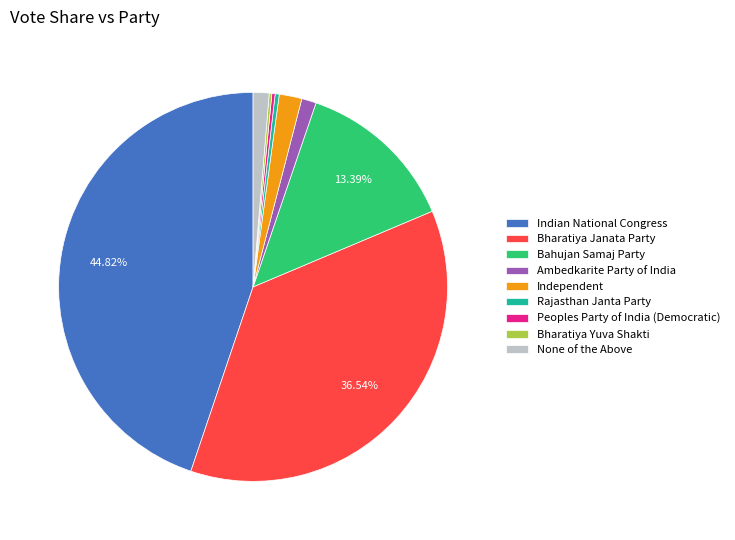

What is the ratio of the value at Independent to the value at Bahujan Samaj Party?

0.1